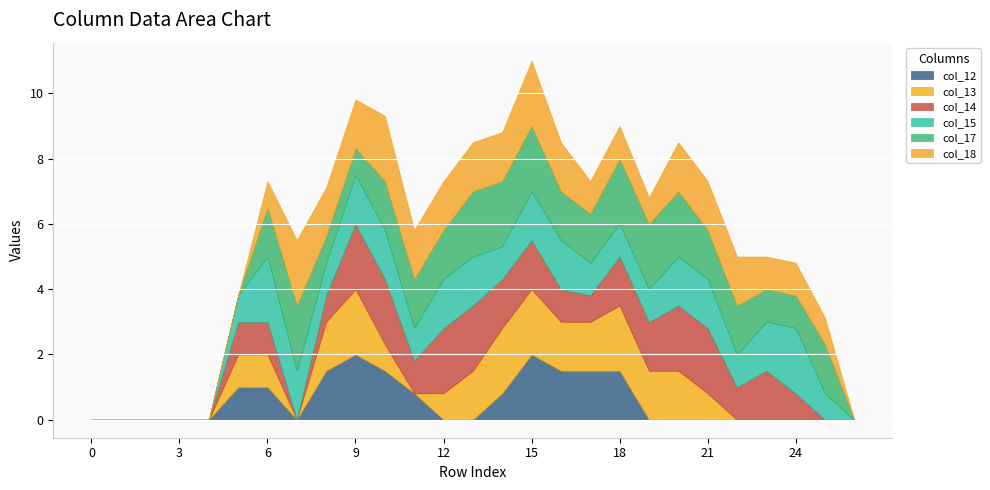

What is the maximum value for col_15?

2.0